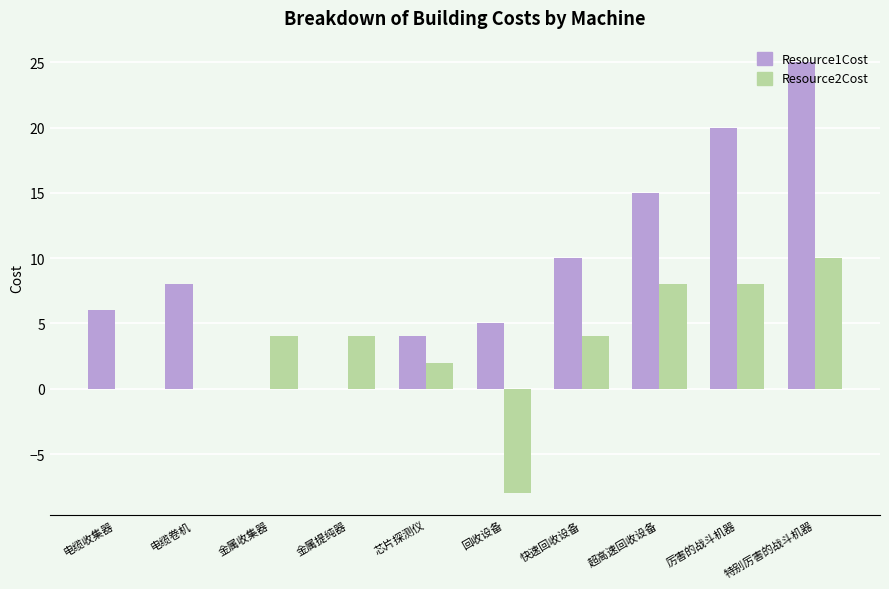

What is the sum of the Resource1Cost values at 芯片探测仪 and 电缆卷机?

12